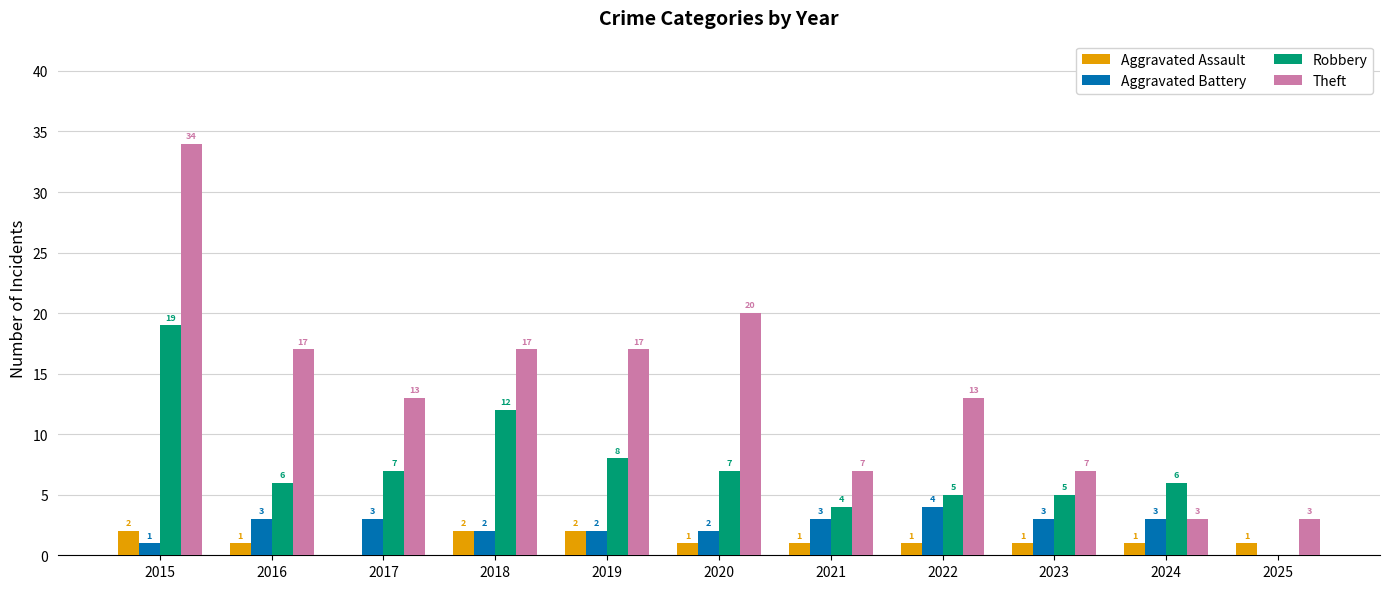

What is the sum of all Aggravated Battery values?

26